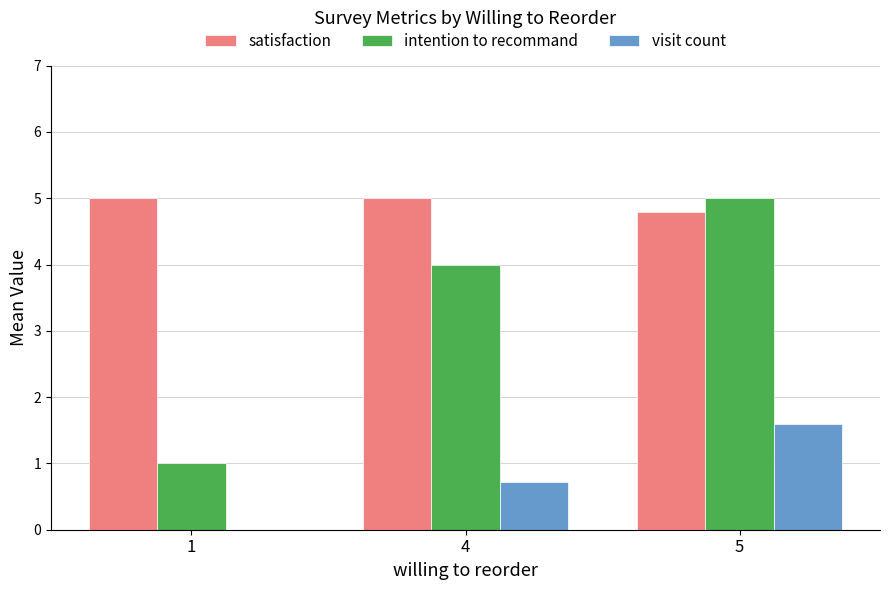

What is the greatest value displayed?

5.0